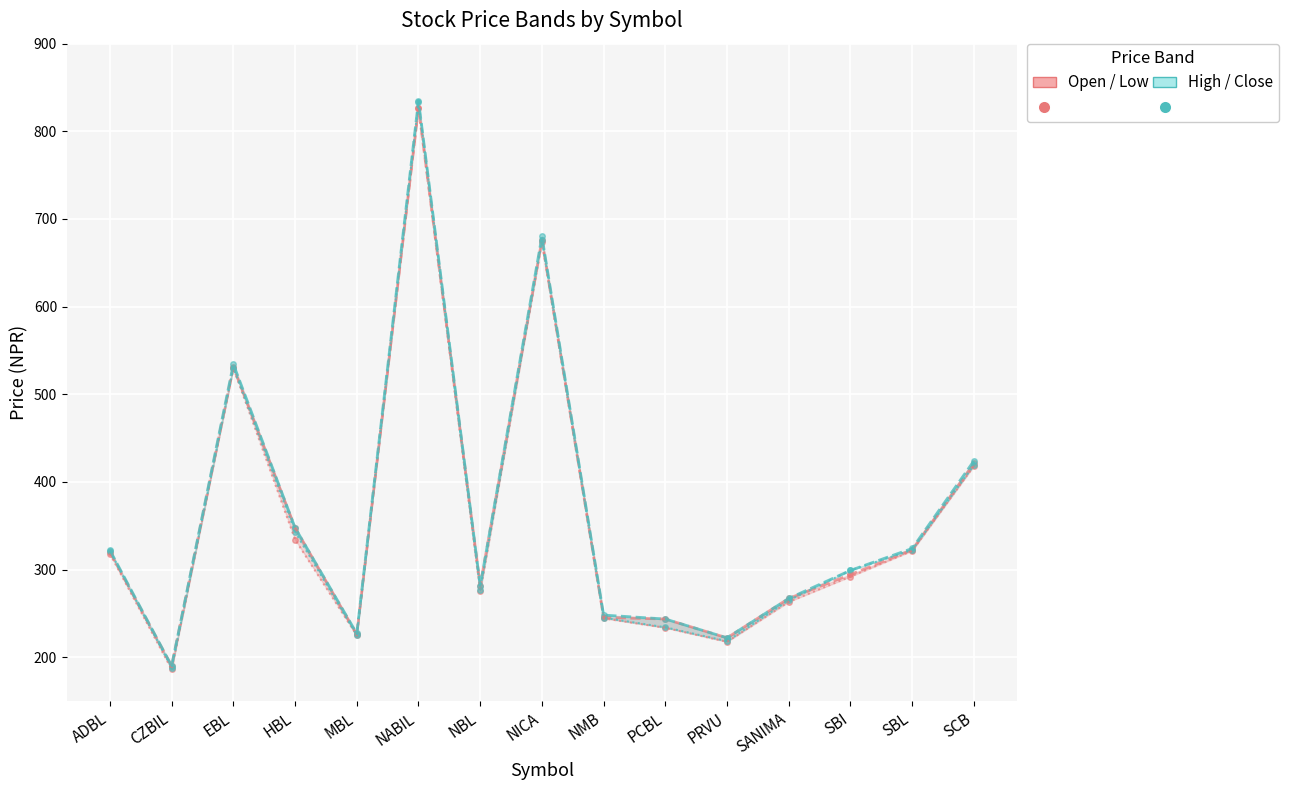

Which label corresponds to the smallest value in the chart?

CZBIL